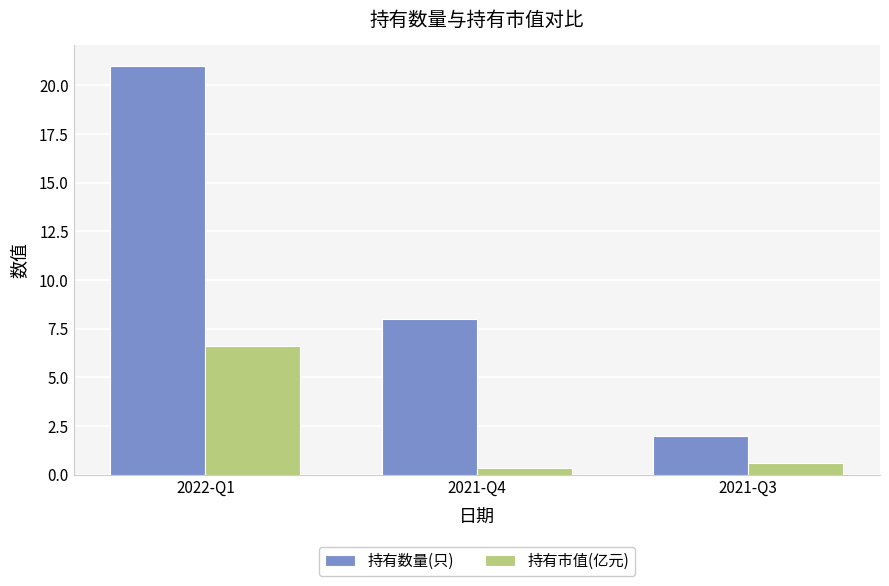

How many series are shown in this chart?

2